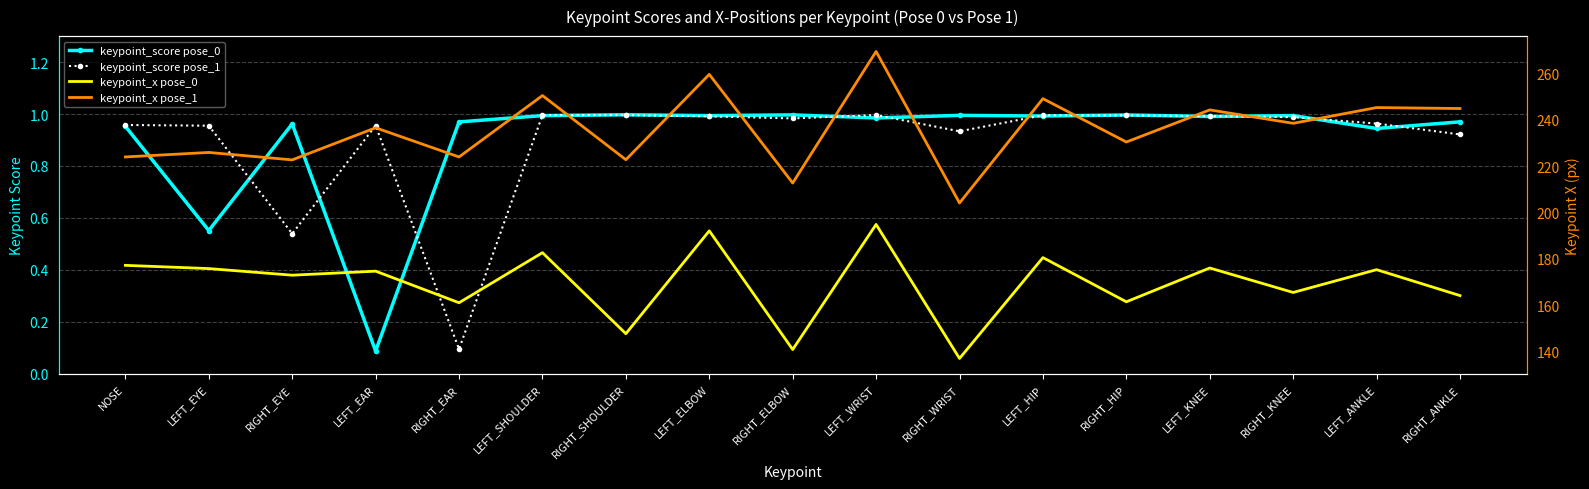

Which series has the largest total across all categories?

keypoint_x pose_1